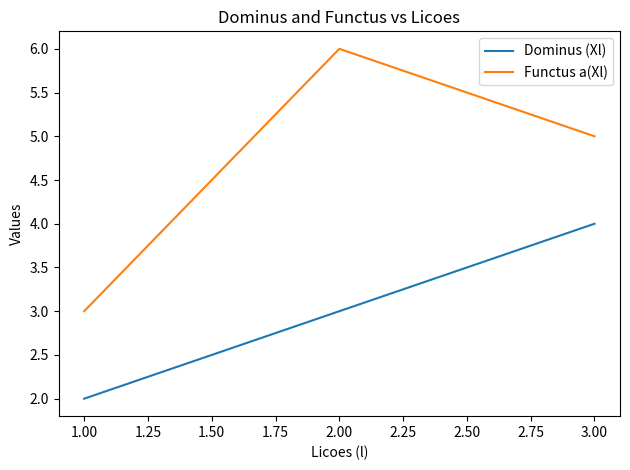

True or false: Functus a(Xl) has a value of 6 at 2.00.

True